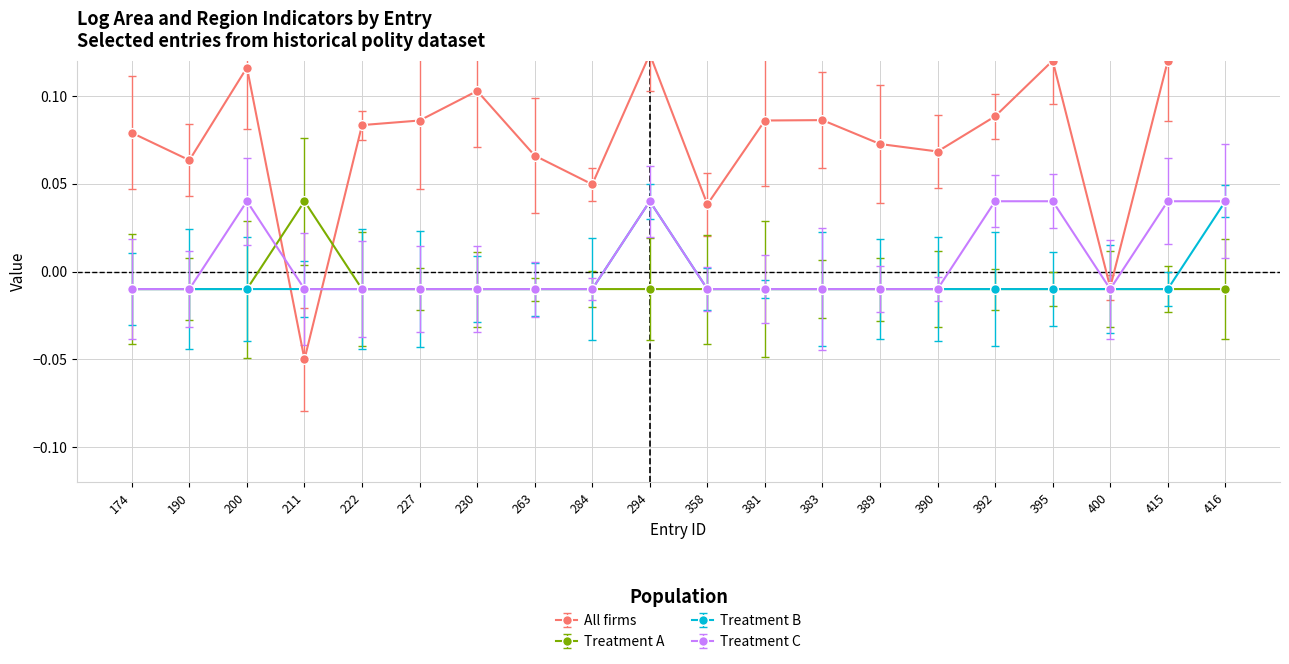

At which label does Treatment C first exceed 0?

200